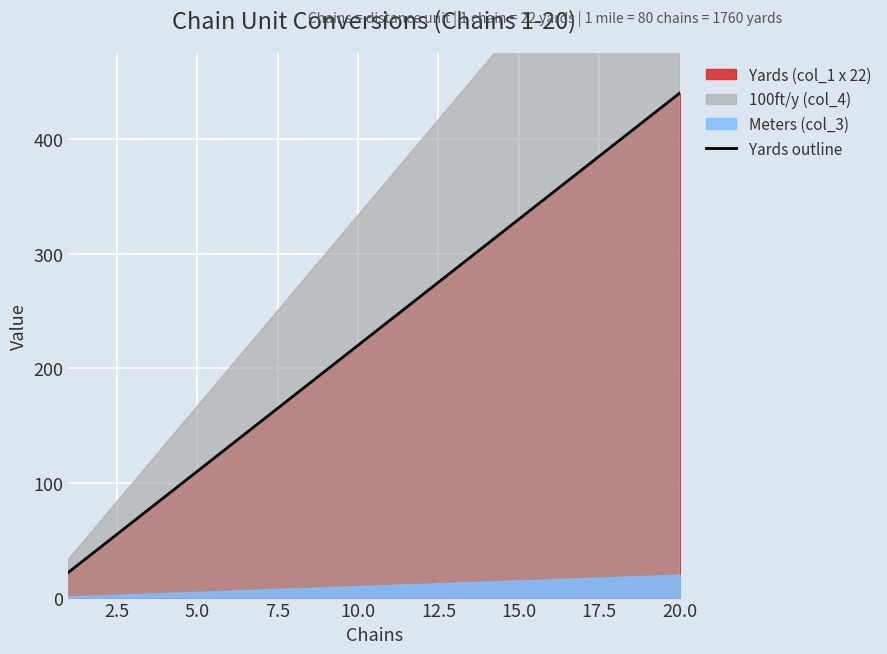

At which label does Yards outline reach its peak?

20.0